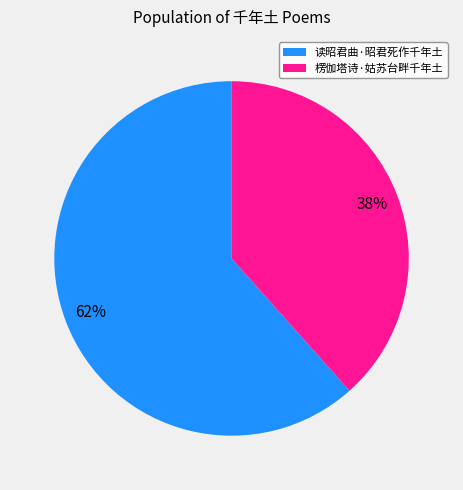

What percentage is the 楞伽塔诗·姑苏台畔千年土 slice, to the nearest percent?

38%